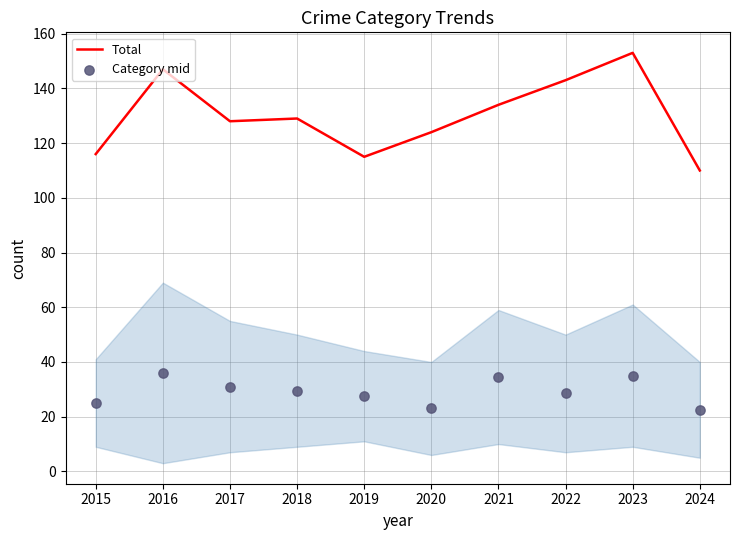

Approximately how many times larger is the value at 2018 compared to 2017?

1.0